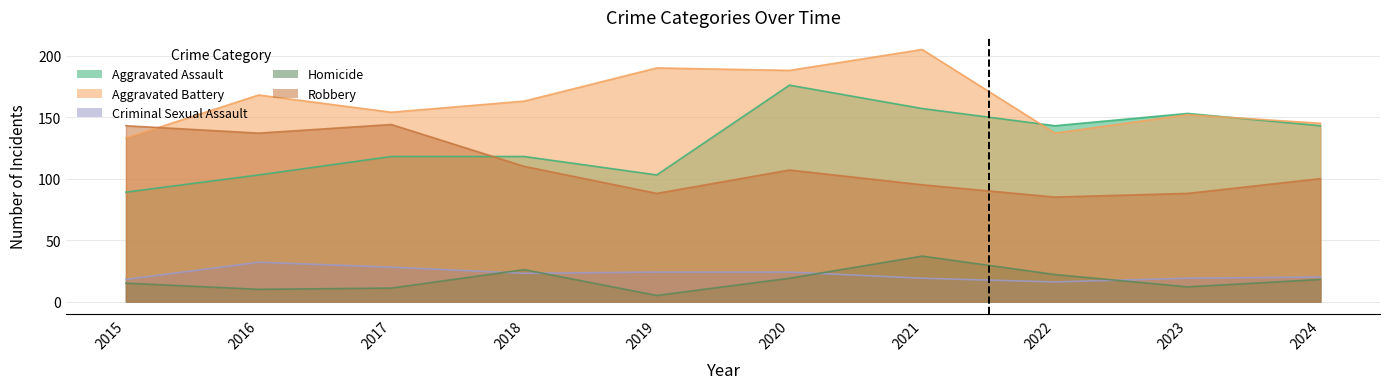

True or false: Aggravated Battery and Criminal Sexual Assault intersect in this chart.

False